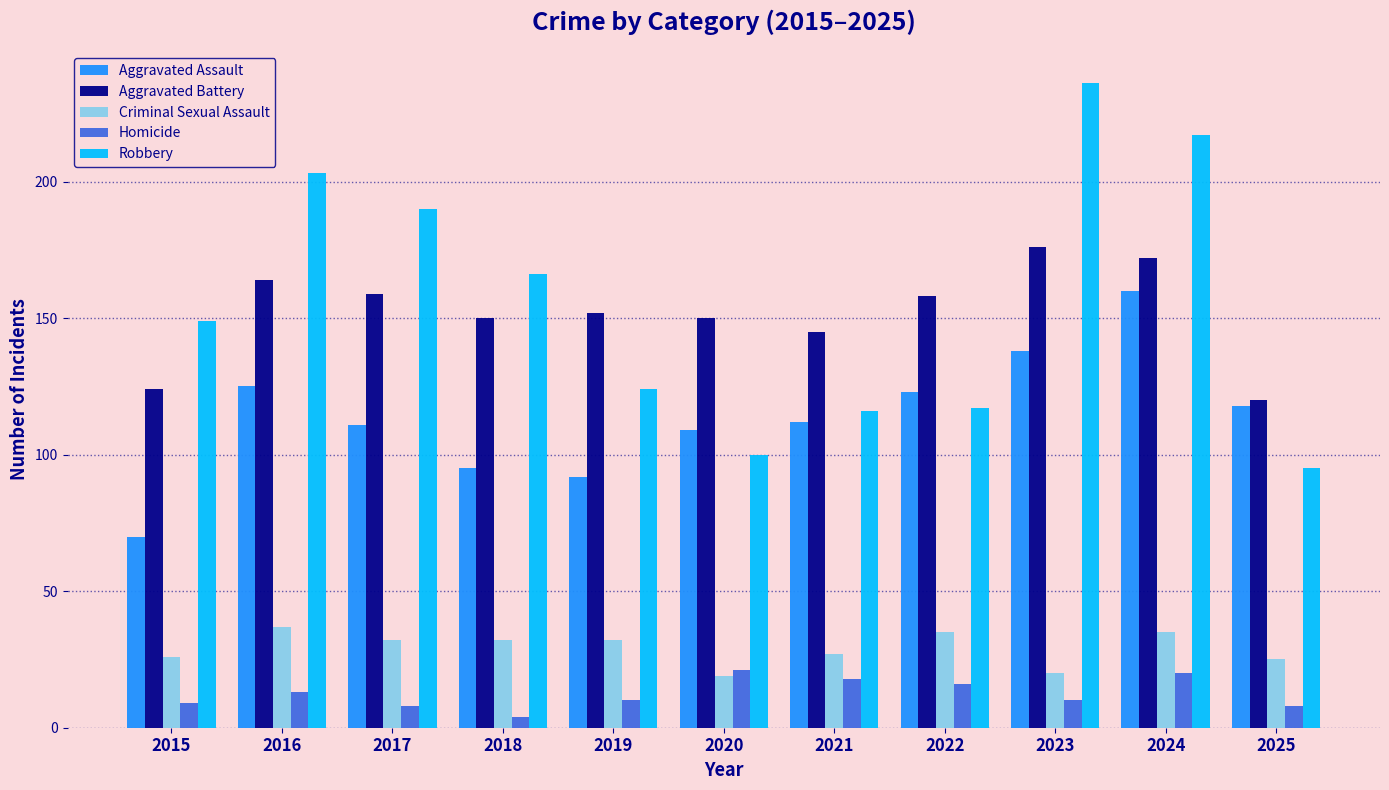

Reading left to right, list all the values displayed in this chart.

Aggravated Assault: 70	125	111	95	92	109	112	123	138	160	118
Aggravated Battery: 124	164	159	150	152	150	145	158	176	172	120
Criminal Sexual Assault: 26	37	32	32	32	19	27	35	20	35	25
Homicide: 9	13	8	4	10	21	18	16	10	20	8
Robbery: 149	203	190	166	124	100	116	117	236	217	95